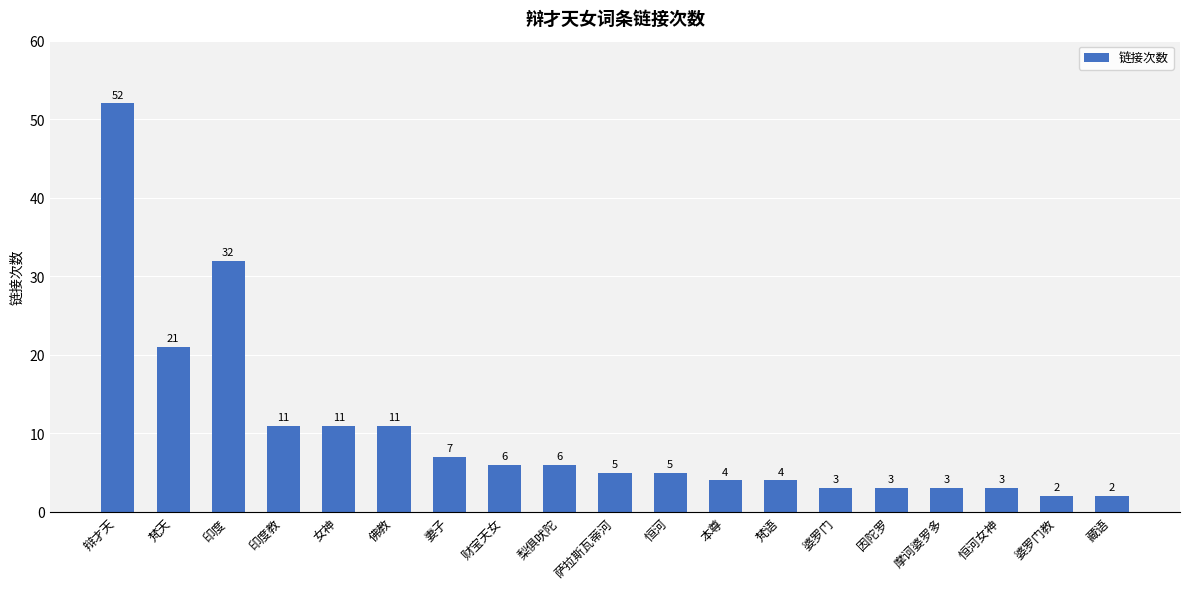

What is the difference between the maximum and second lowest values?

50